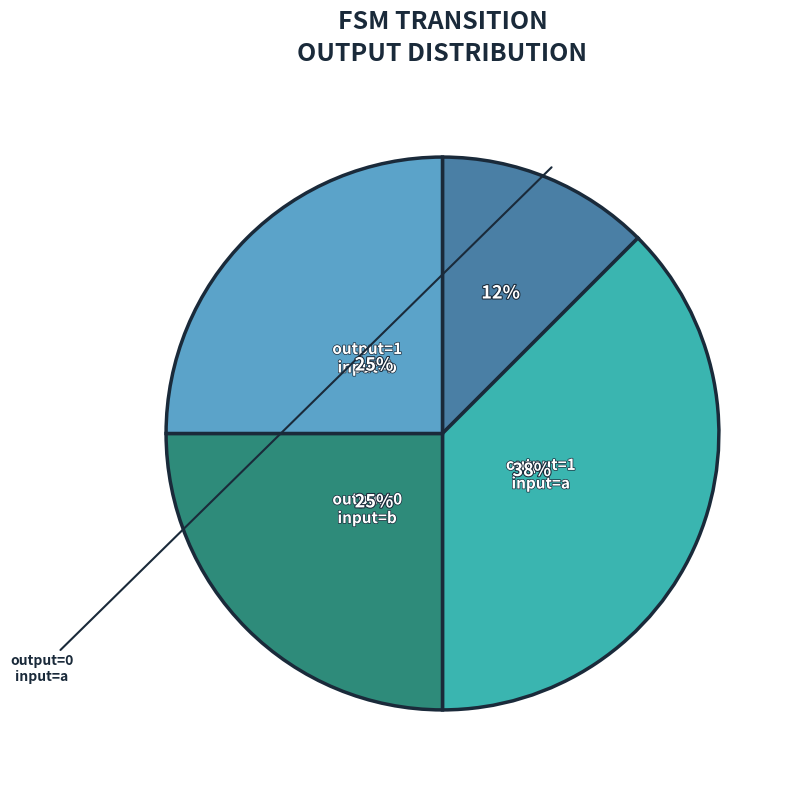

To the nearest percent, what is the average slice percentage?

25%